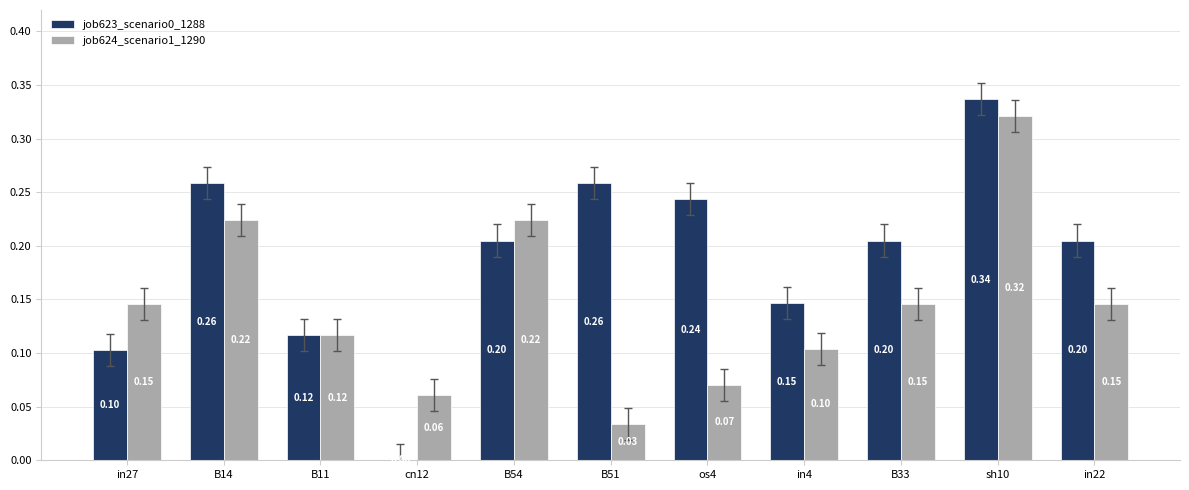

What is the sum of the job623_scenario0_1288 values at cn12 and B11?

0.1